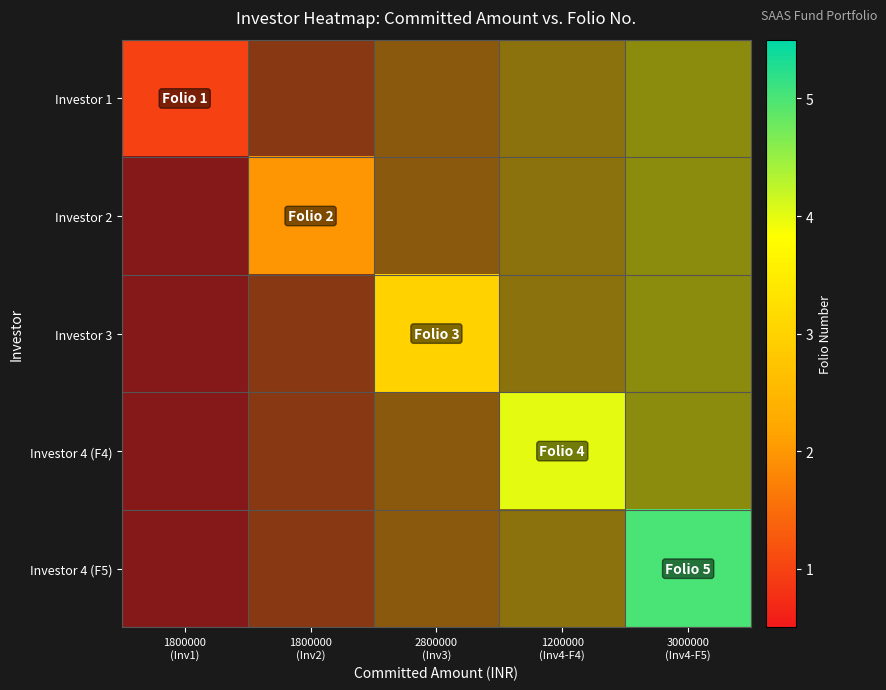

Rank the series by their maximum value, from lowest to highest.

Investor 1, Investor 2, Investor 3, Investor 4 (F4), Investor 4 (F5)